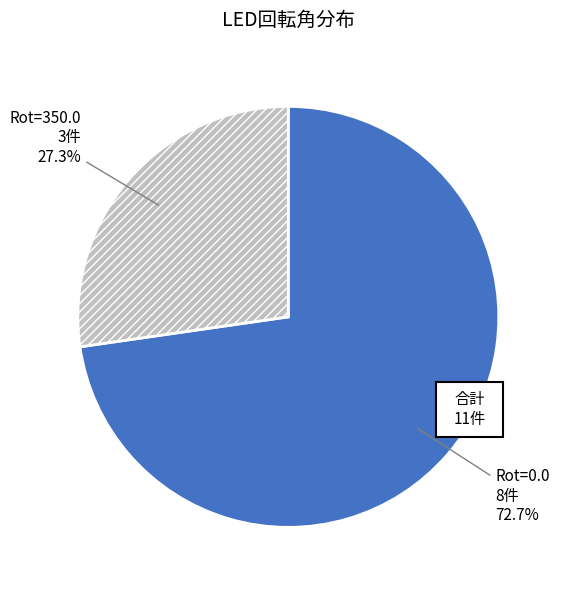

True or false: L6 accounts for 39% of the total.

False